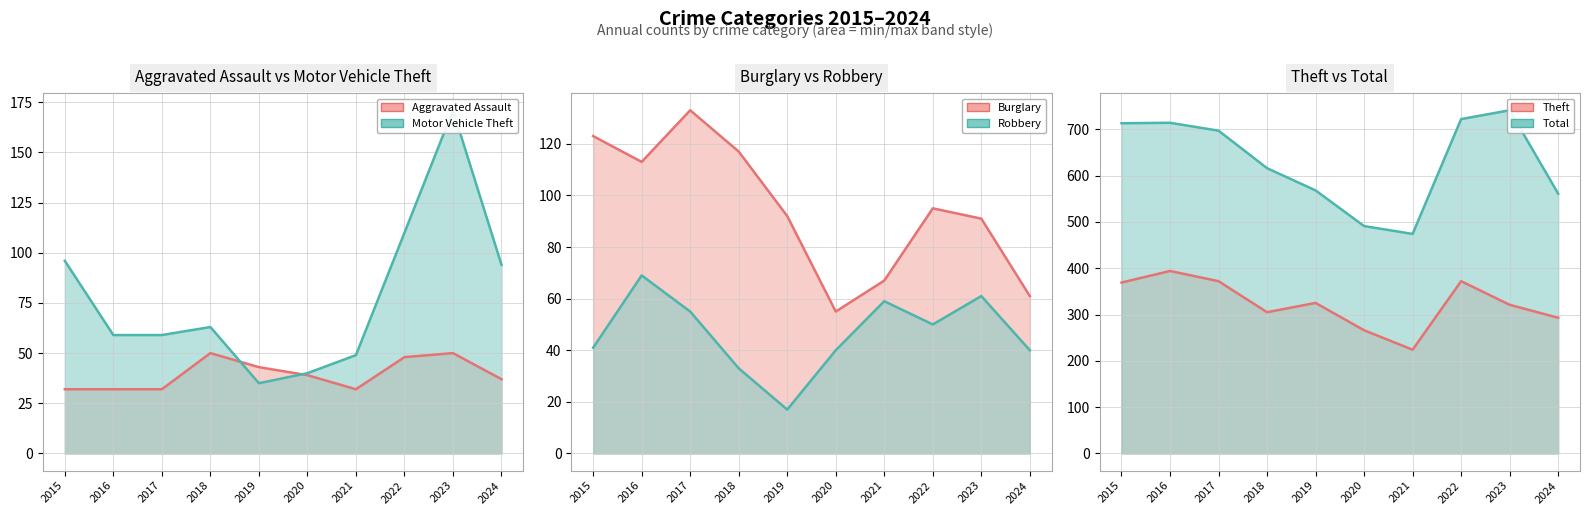

Where do Motor Vehicle Theft line and Robbery line first cross each other?

2015 and 2016